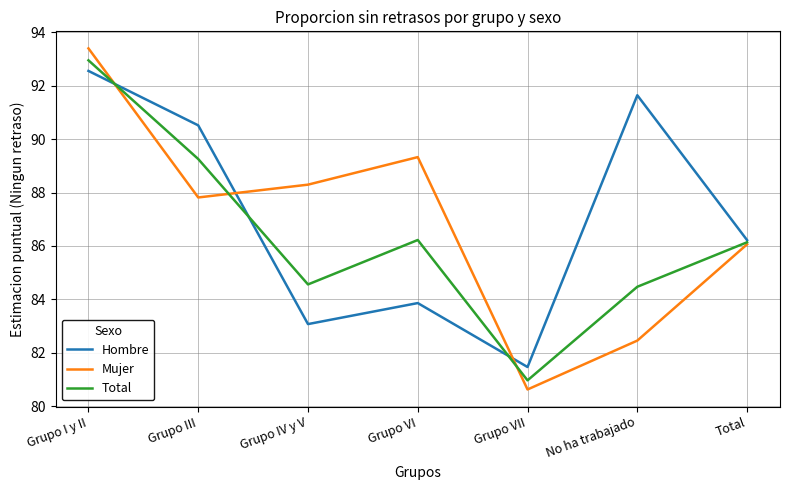

Which series has the largest total across all categories?

Hombre